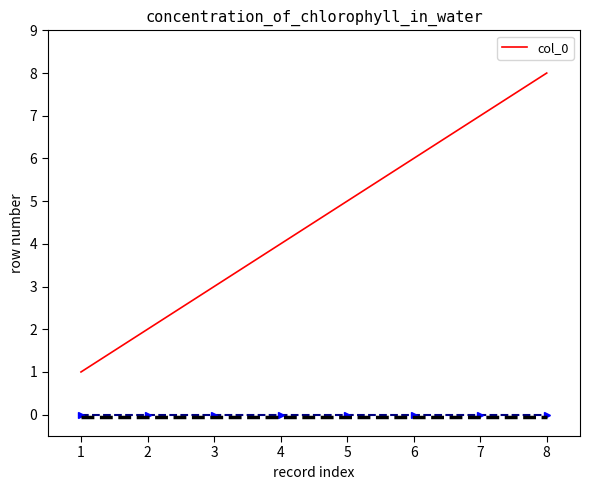

The chart shows a value of 8 at 5. True or false?

False